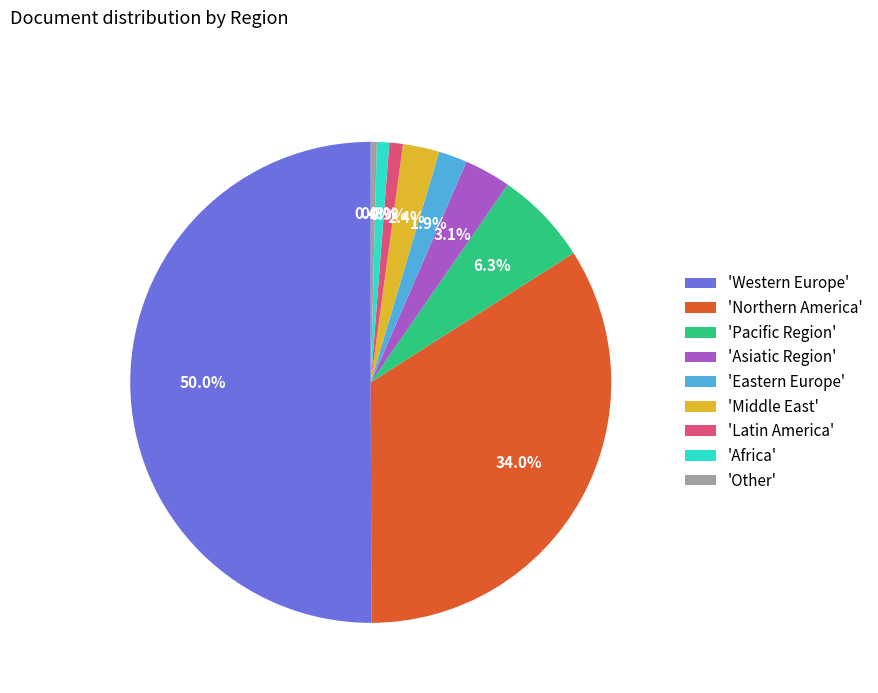

Between 'Latin America' and 'Middle East', which is larger?

'Middle East'